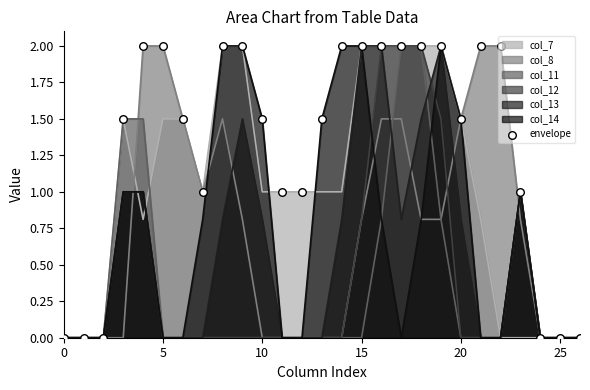

The value of col_13 at 5 is -1.0. True or false?

False